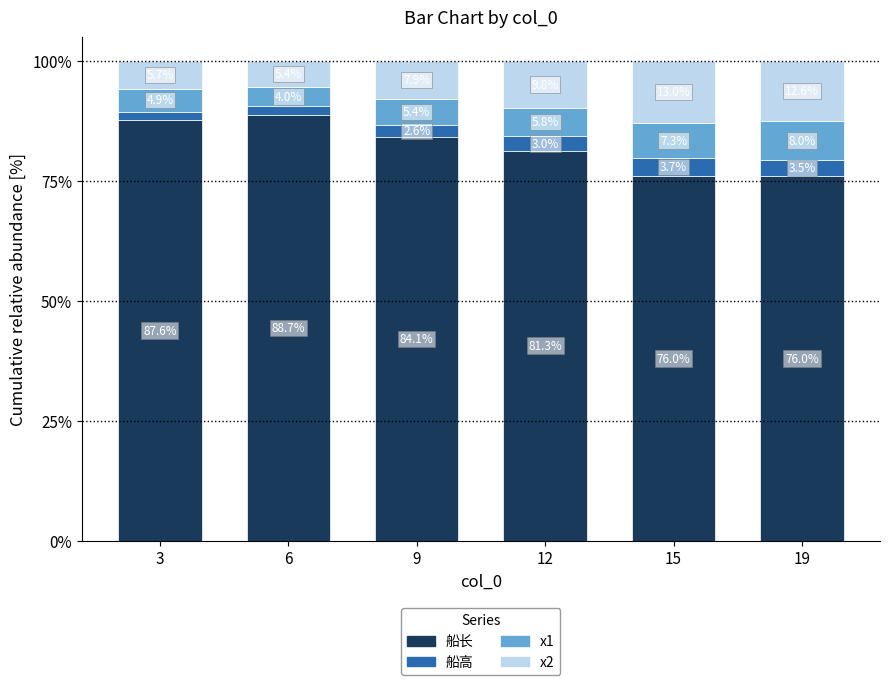

Are the bars grouped side by side (vs. stacked)?

No